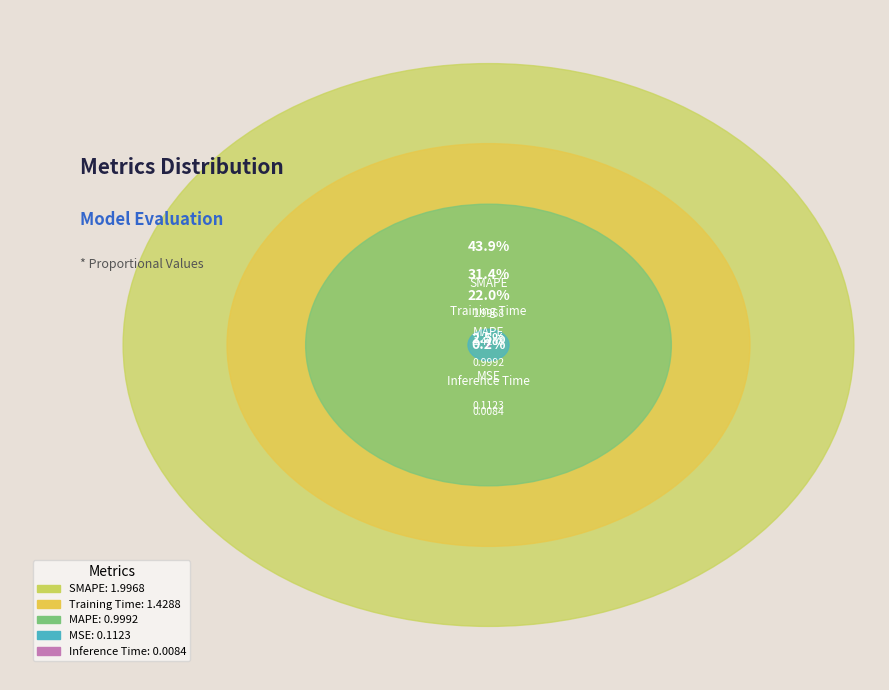

Count the number of slices in the pie.

5